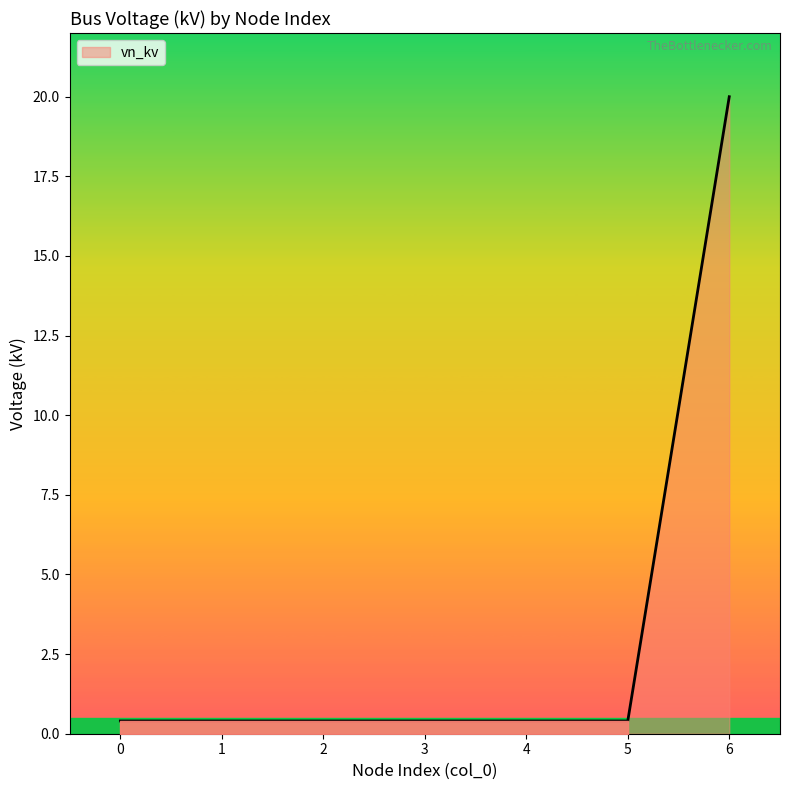

What is the difference between the maximum and minimum values?

19.6